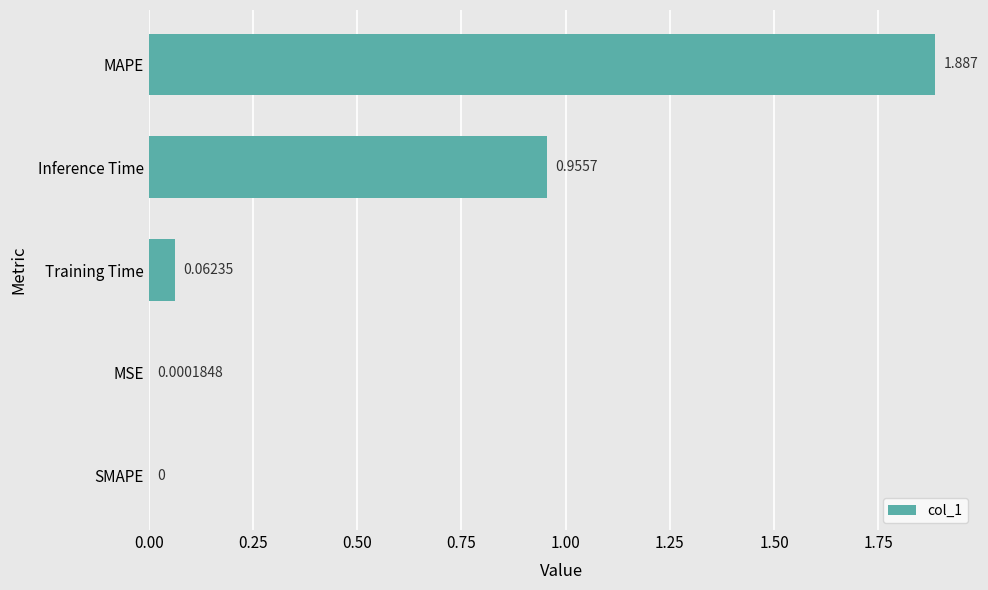

Where is the data nearest to the value 0?

SMAPE